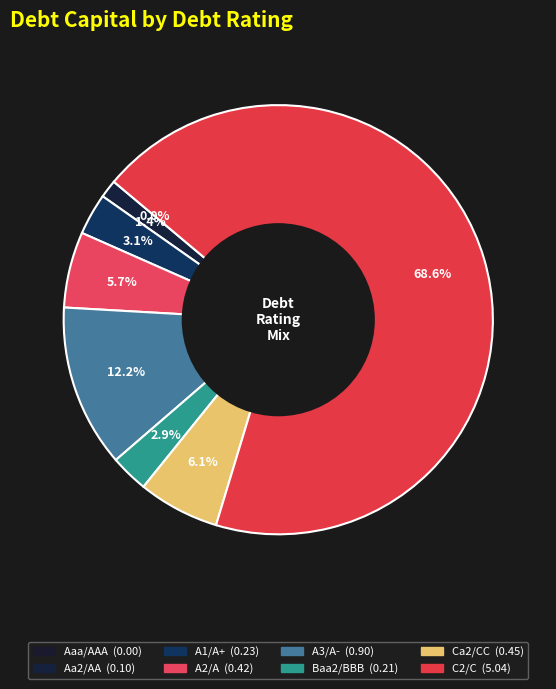

Is the sum of A3/A- and A1/A+ greater than half?

No